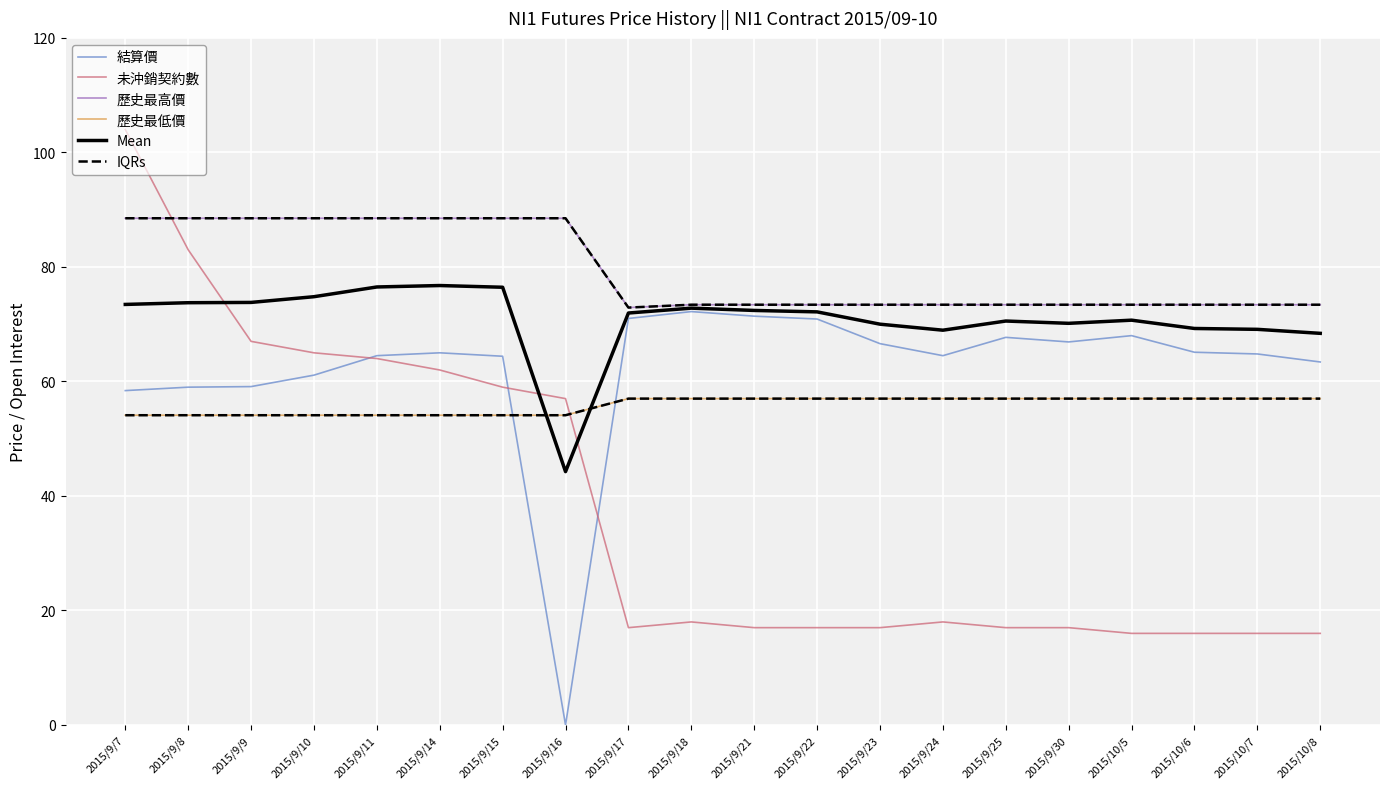

Does the chart have visible grid lines?

Yes